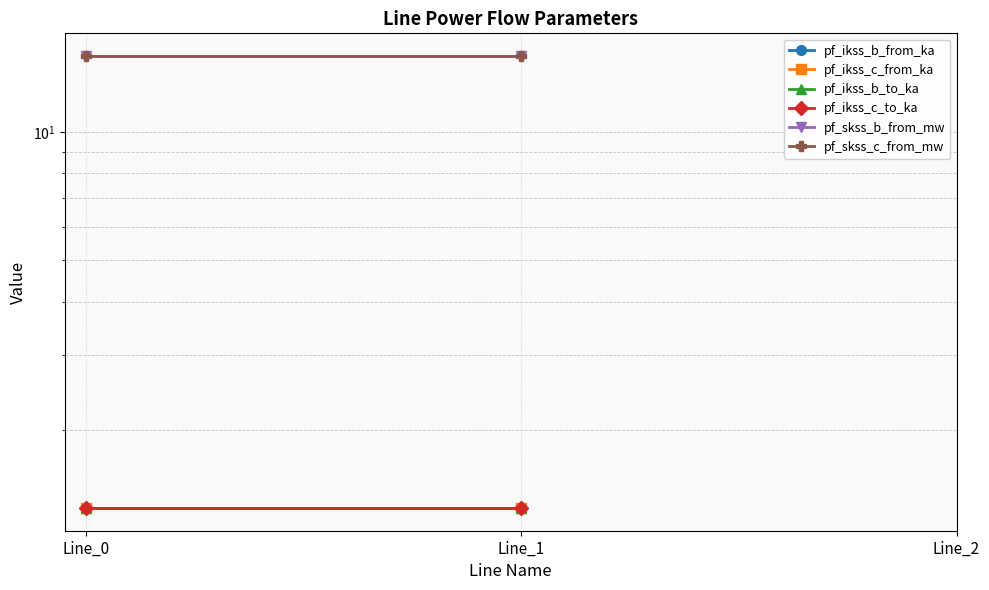

Rank the series at Line_1 from highest to lowest value.

pf_skss_b_from_mw, pf_skss_c_from_mw, pf_ikss_b_from_ka, pf_ikss_b_to_ka, pf_ikss_c_to_ka, pf_ikss_c_from_ka